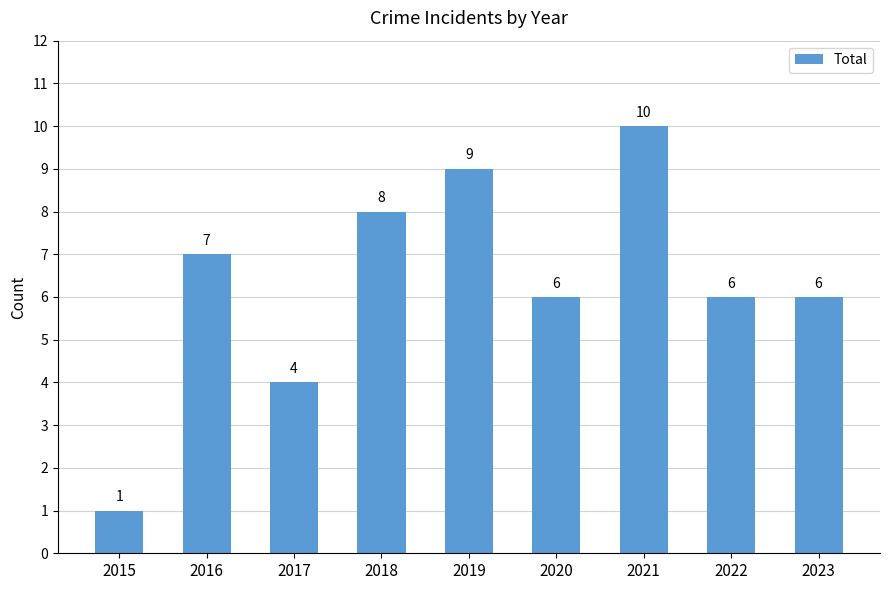

True or false: the data shows 3 at 2017.

False